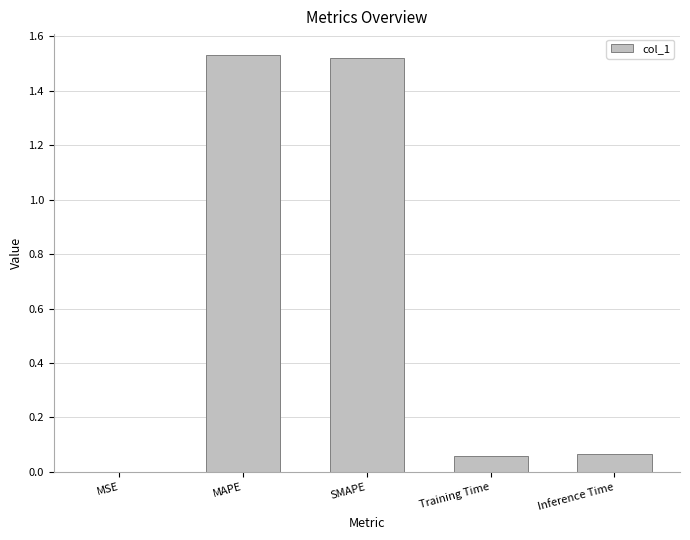

What is the sum of the values at MAPE and Inference Time?

1.6